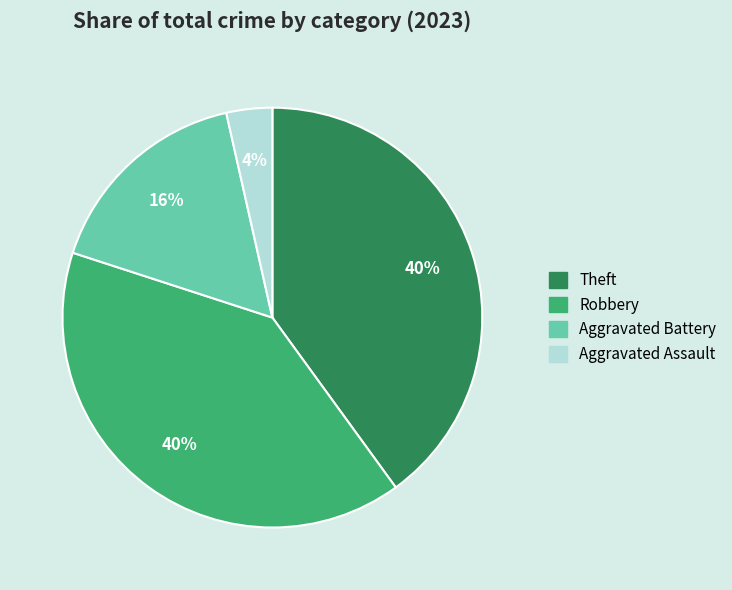

To the nearest percent, what is the difference between the largest and smallest slice percentages?

36%